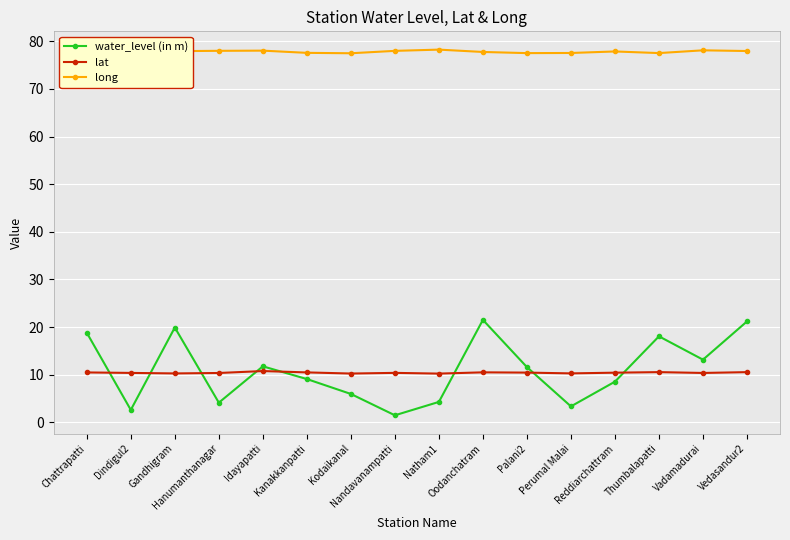

What is the value of the long point at the 15th from the left?

78.1